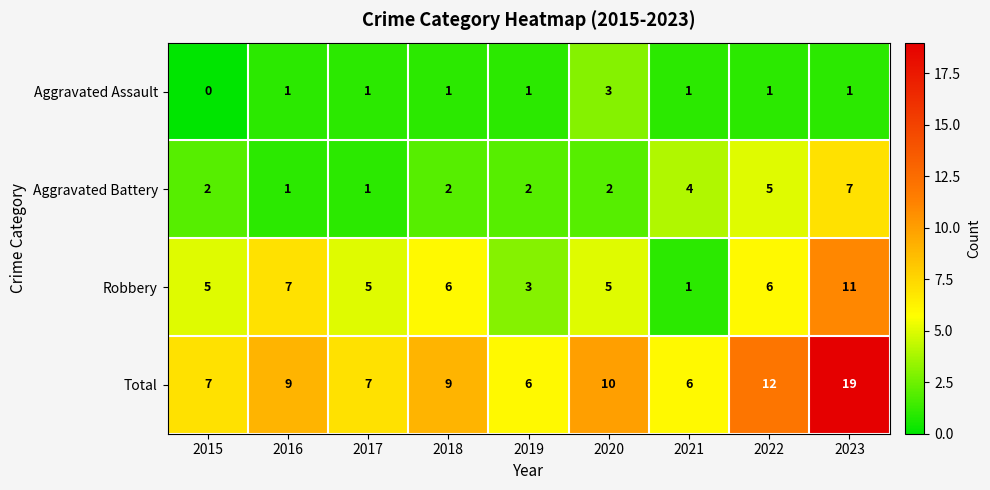

At which label is Aggravated Battery closest to 4?

2021